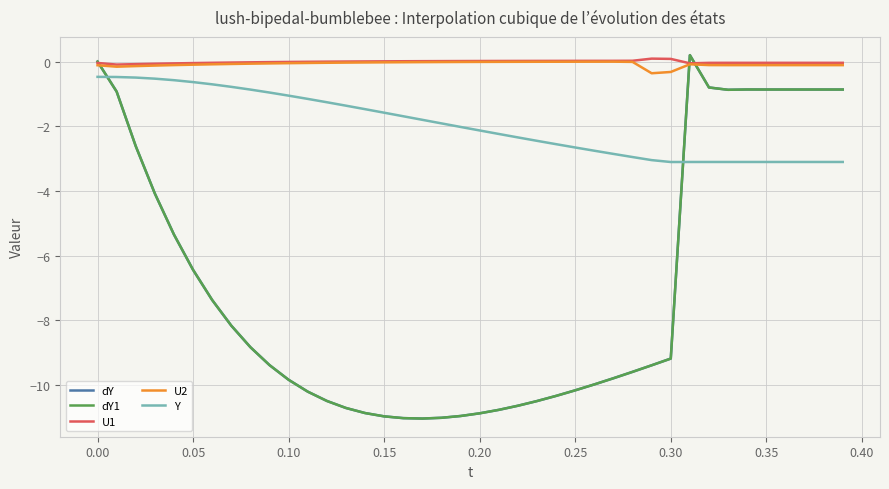

Is this an area chart (filled region under the line)?

No